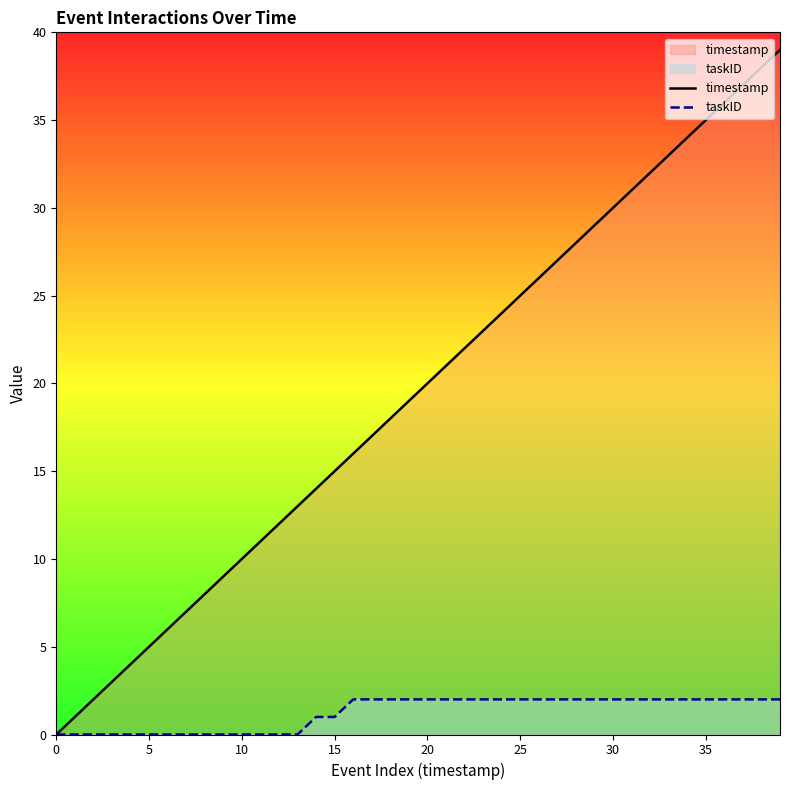

At how many categories does at least one series exceed 25?

14